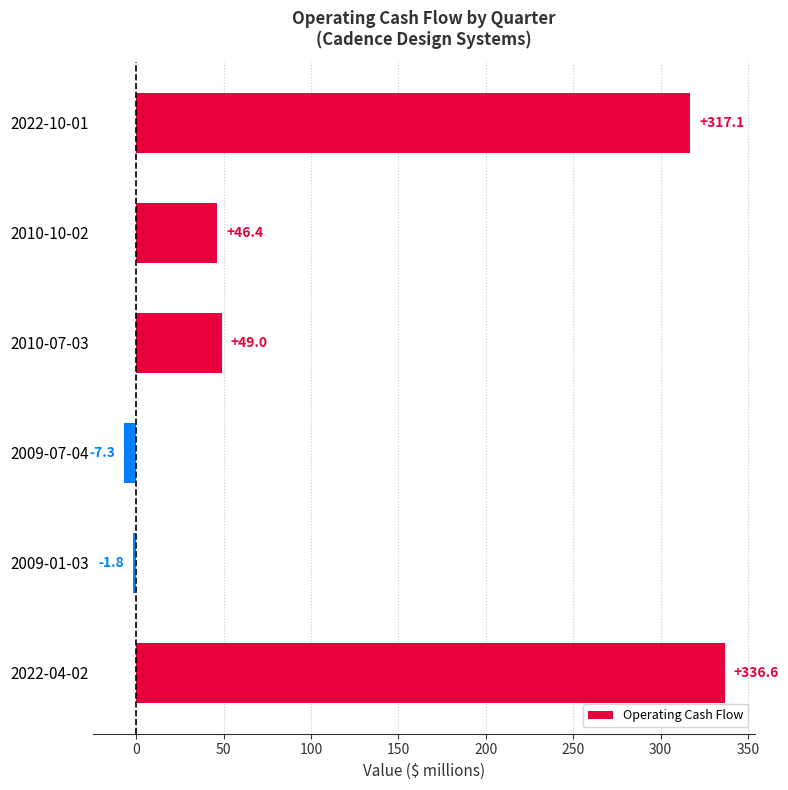

Reading top to bottom, transcribe all the data shown in this chart.

2022-10-01=317.1	2010-10-02=46.4	2010-07-03=49.0	2009-07-04=-7.3	2009-01-03=-1.8	2022-04-02=336.6